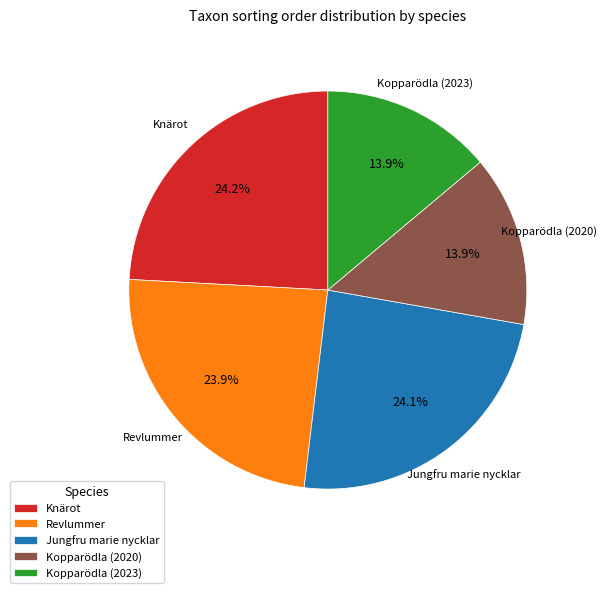

Count the number of slices in the pie.

5